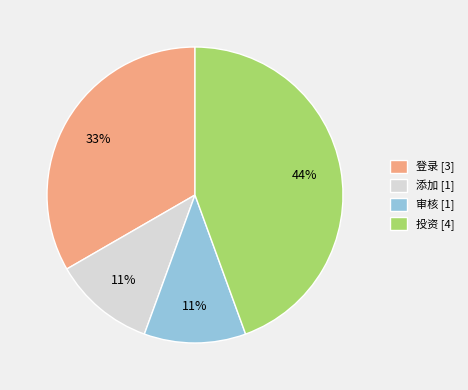

Do 登录 [3] and 添加 [1] together represent more than half of the pie?

No